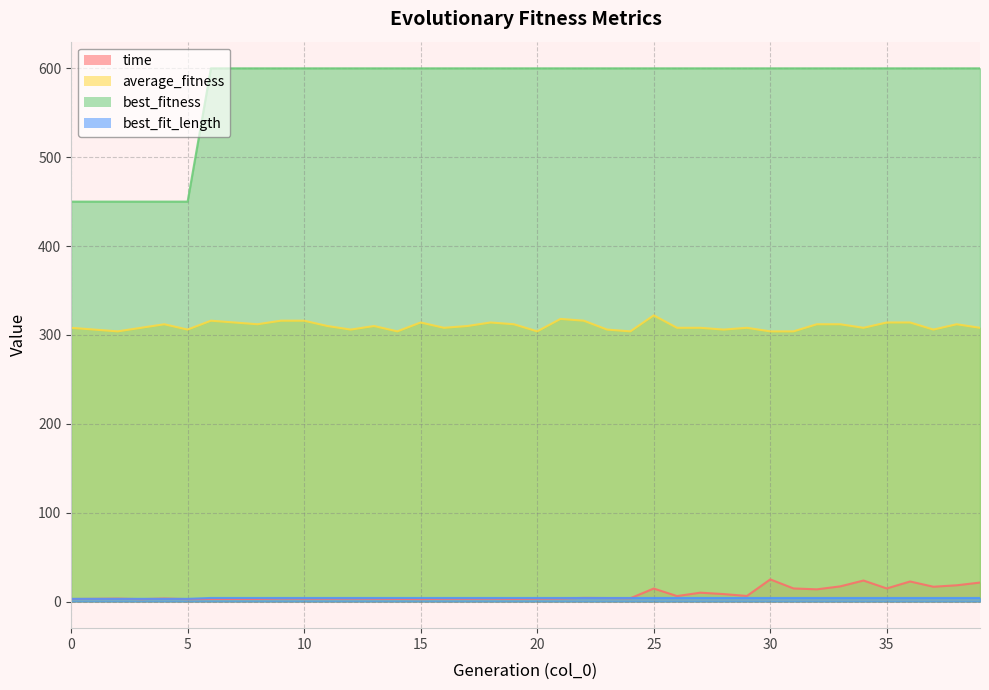

Is it true that average_fitness equals 188.6 at 25?

False